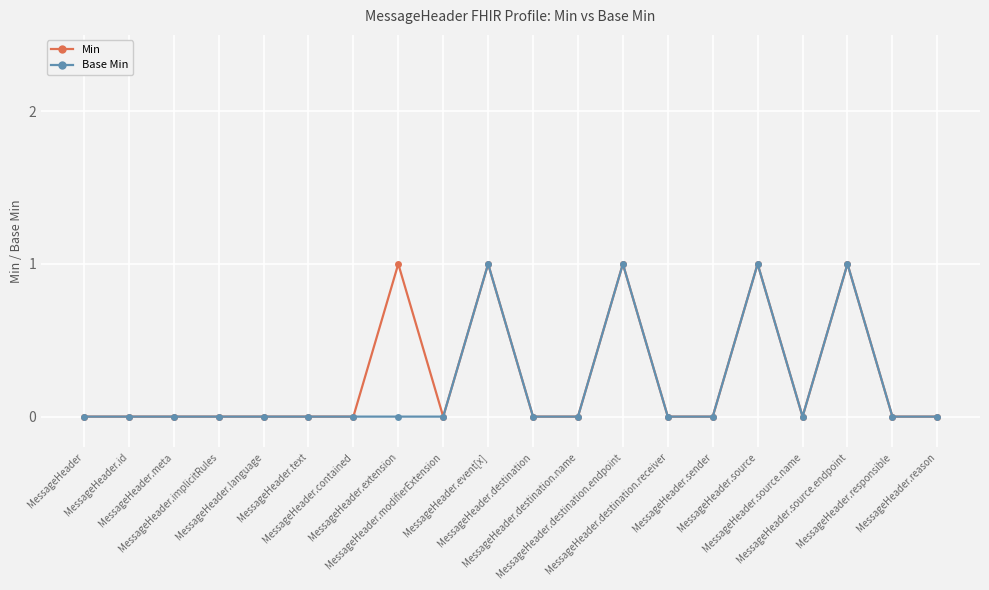

True or false: Base Min has more than 0 interior local peaks.

True